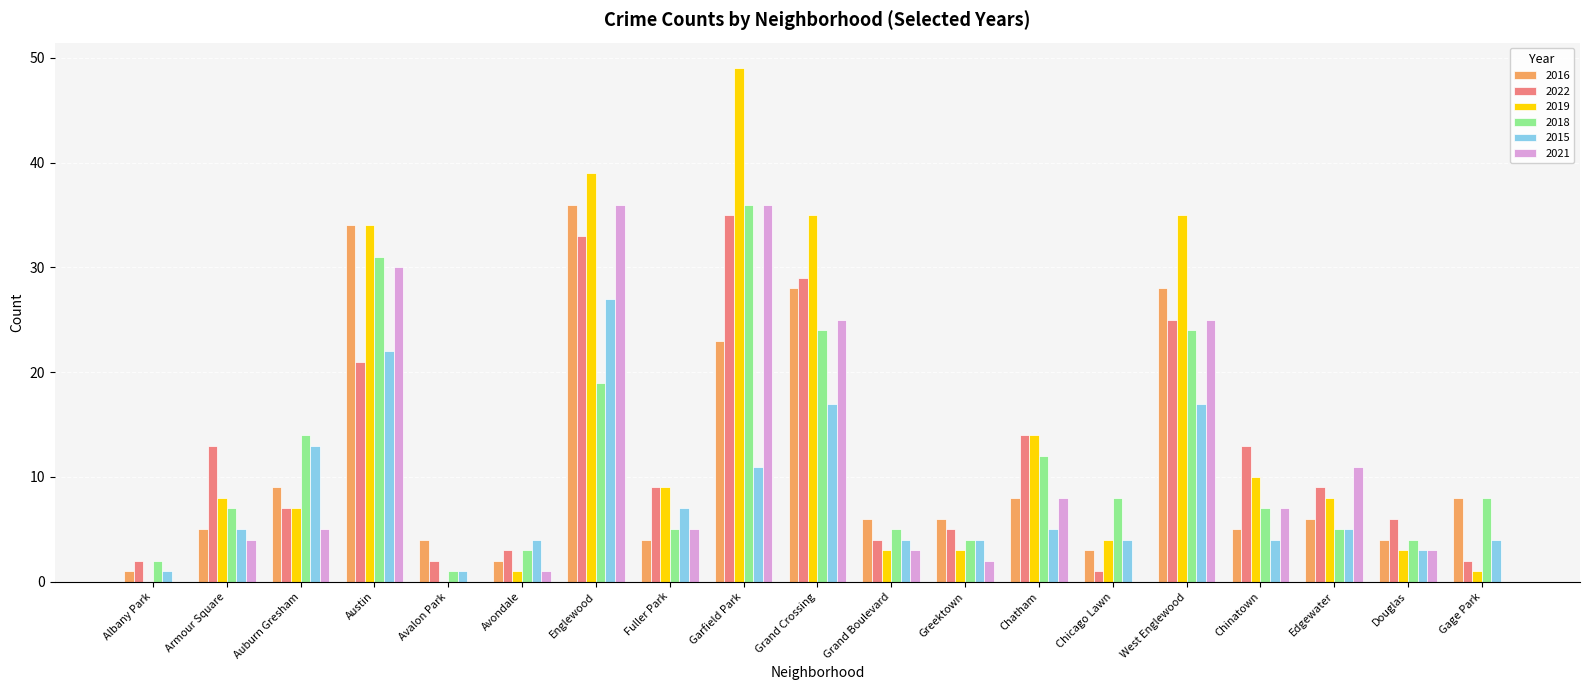

What is the difference between the 2022 values at Fuller Park and Grand Crossing?

20